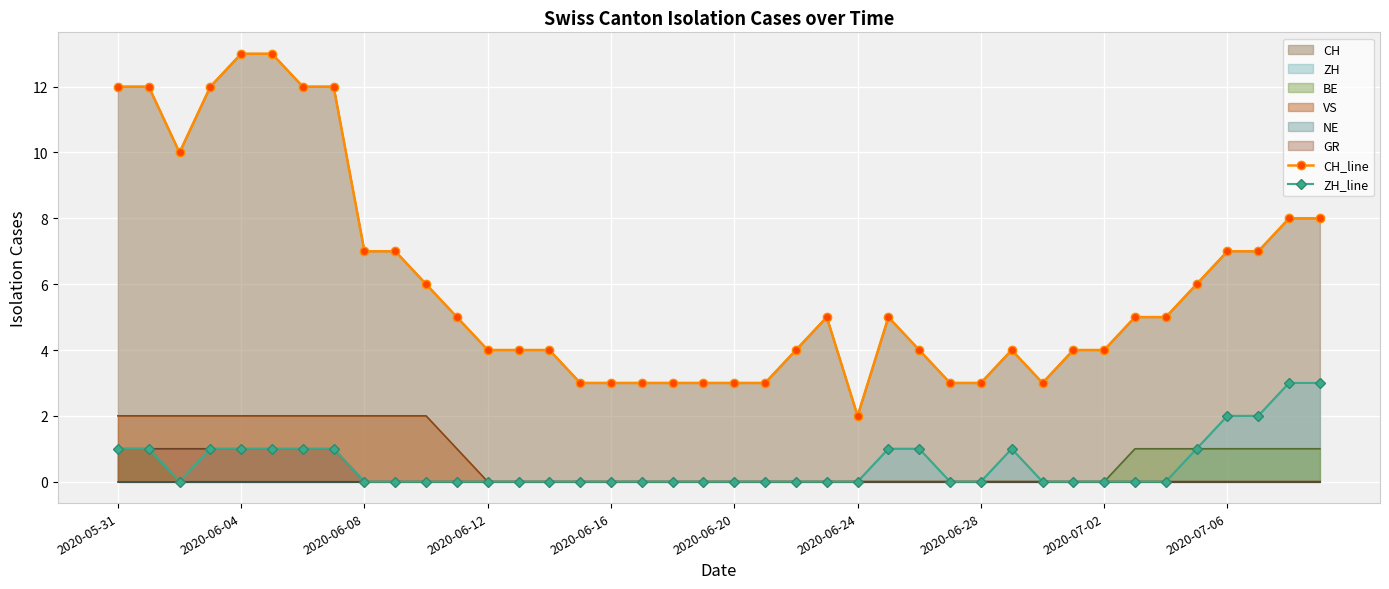

Which series has the largest total across all categories?

CH_line